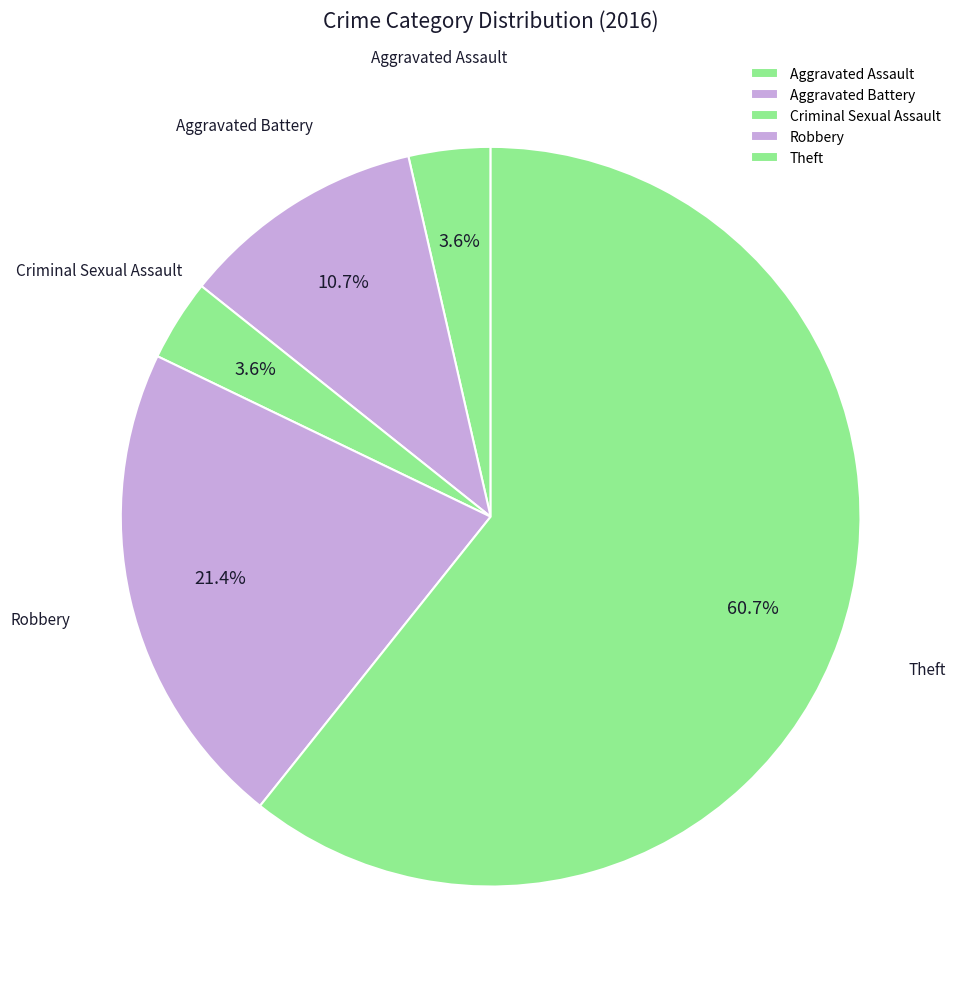

To the nearest percent, what is the difference between the largest and smallest slice percentages?

57%